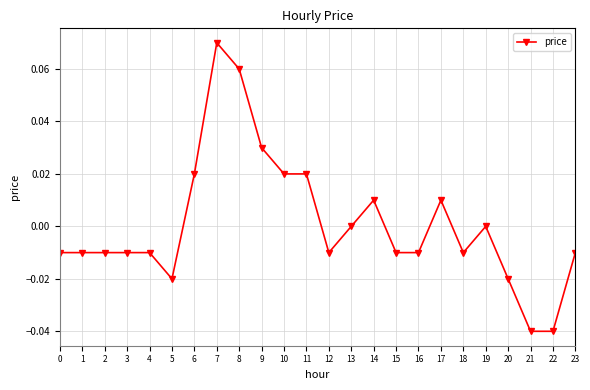

True or false: the data shows -0.0 at 0.

True